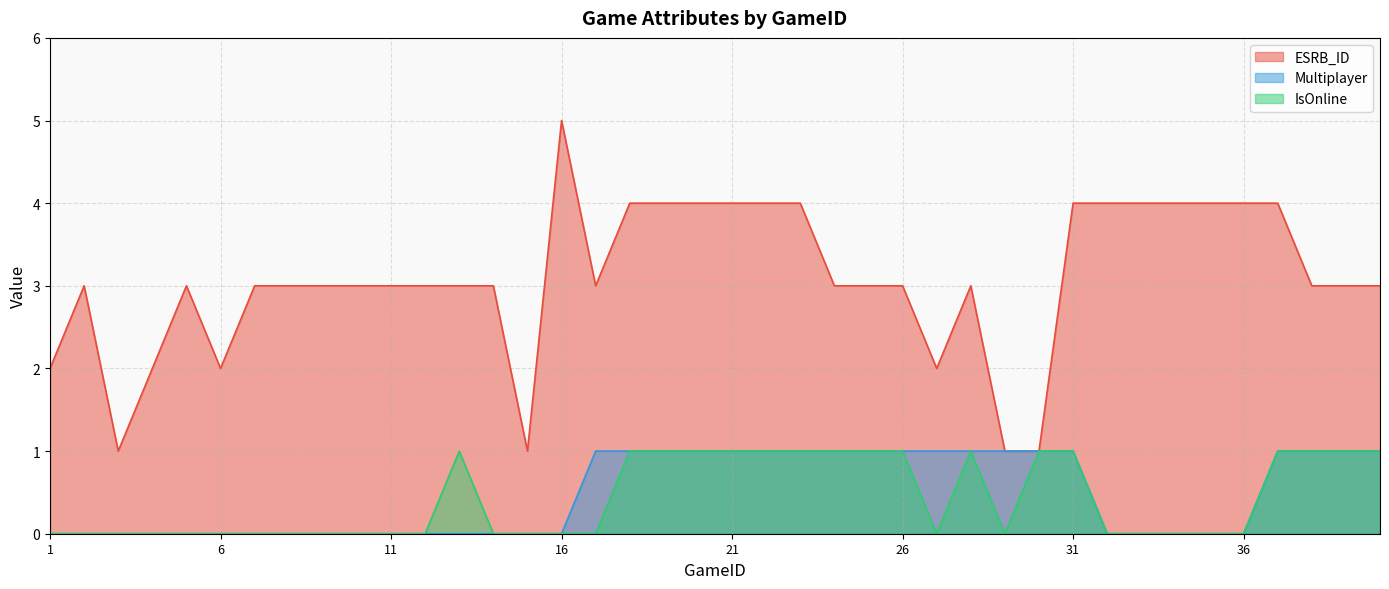

Which series has the largest total across all categories?

ESRB_ID